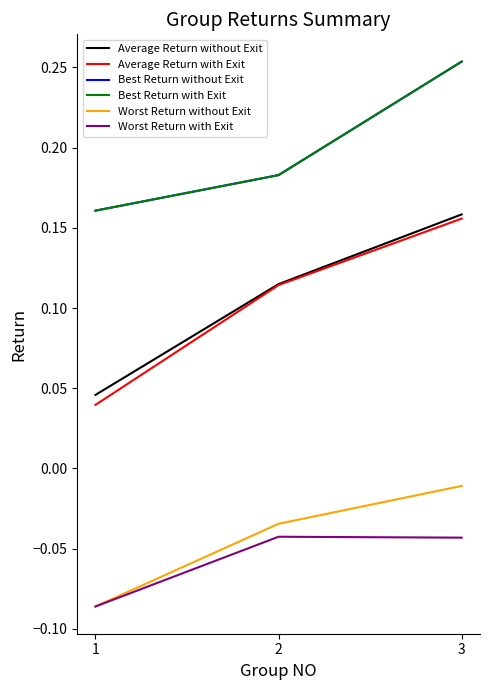

Does the chart display data point markers on the line(s)?

No